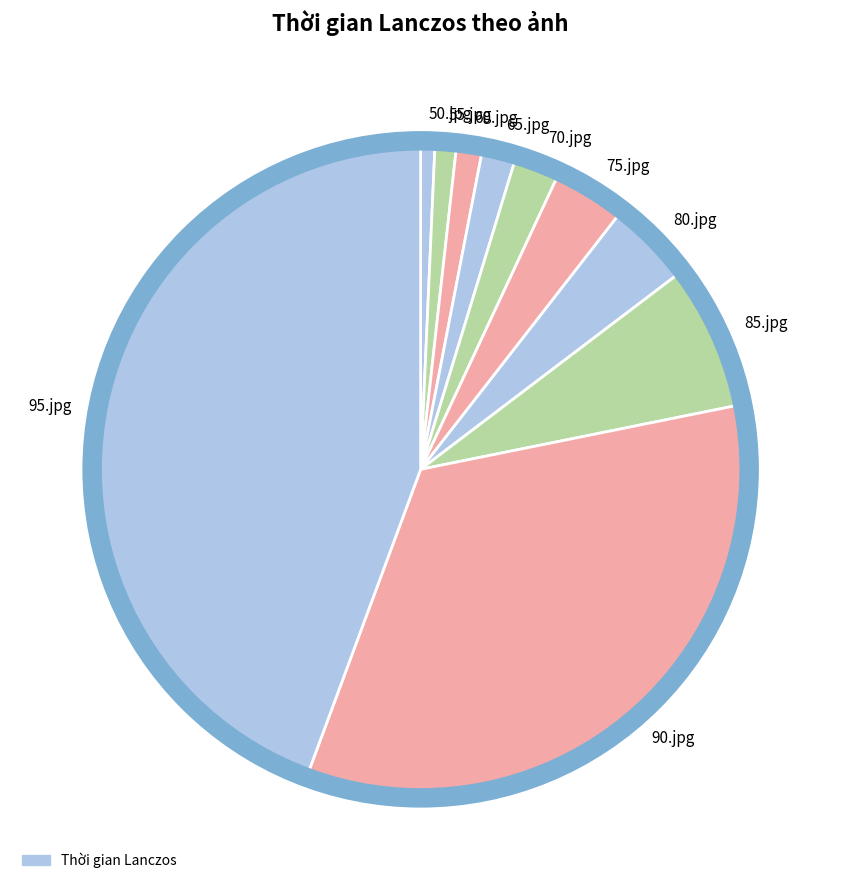

Does 75.jpg account for over 50% of the chart?

No